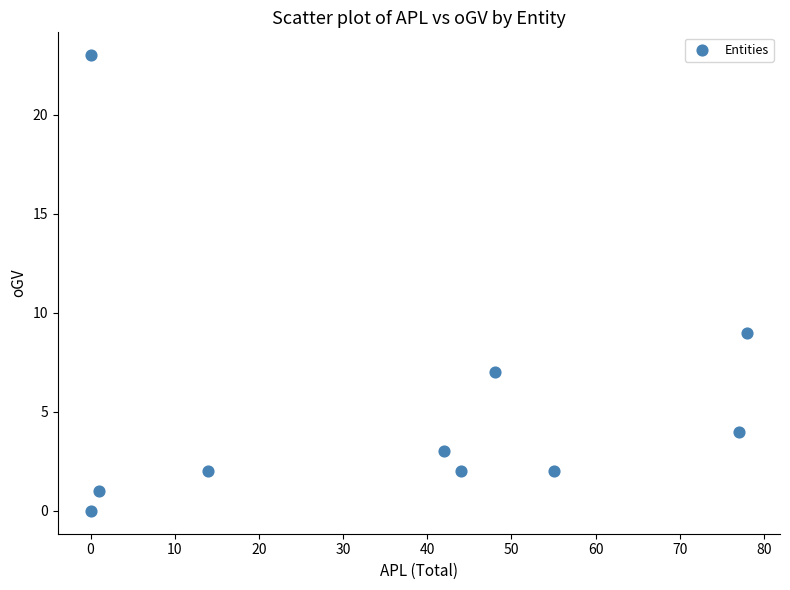

What Y value in the scatter plot is closest to 11?

9